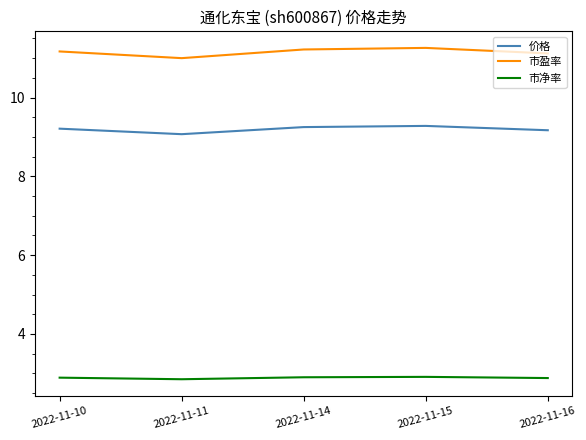

True or false: 市净率 and 市盈率 intersect in this chart.

False